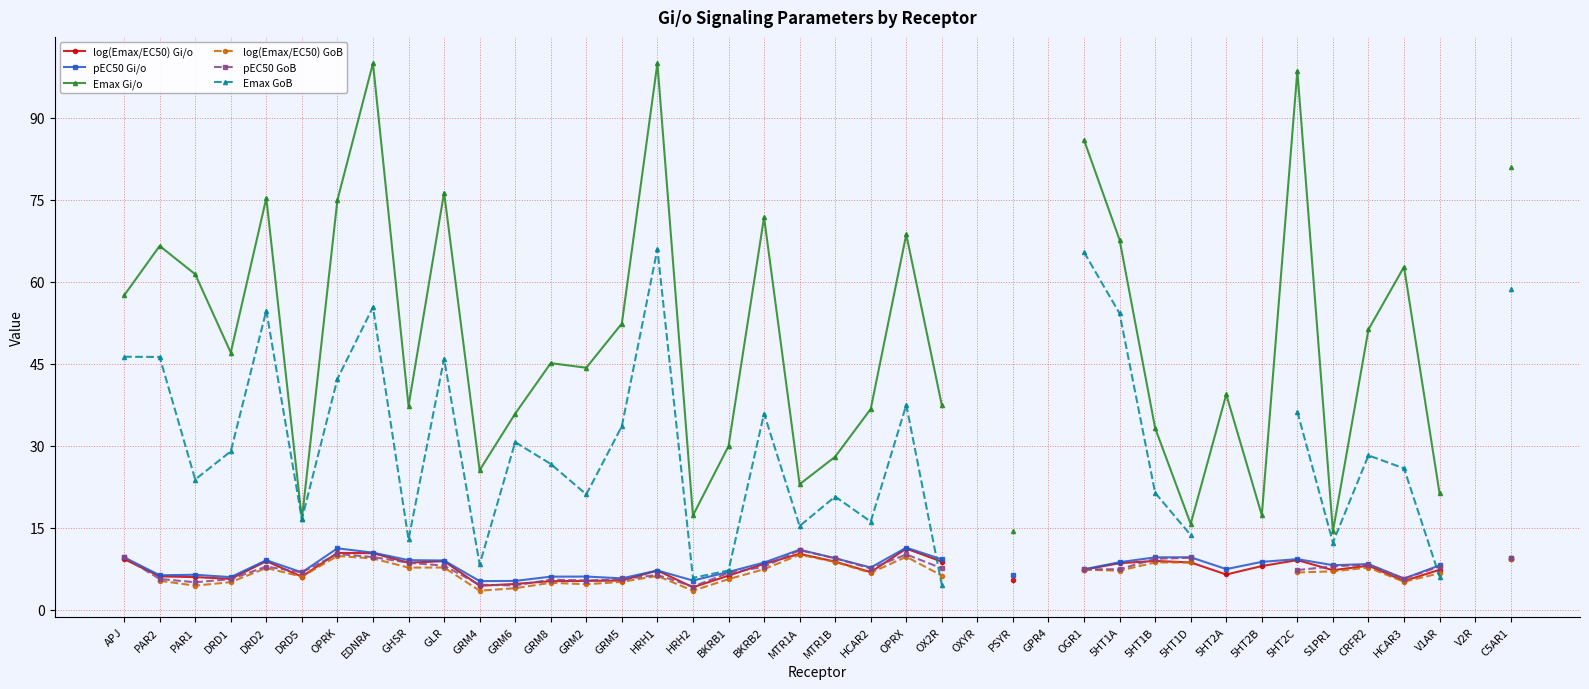

What is the approximate value of Emax Gi/o at 5HT2C?

98.6